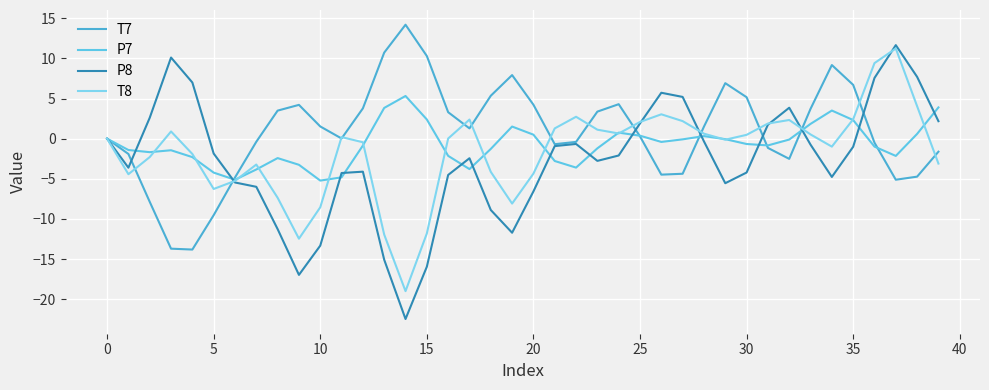

What is the value of the T7 point at the 28th from the left?

-4.4